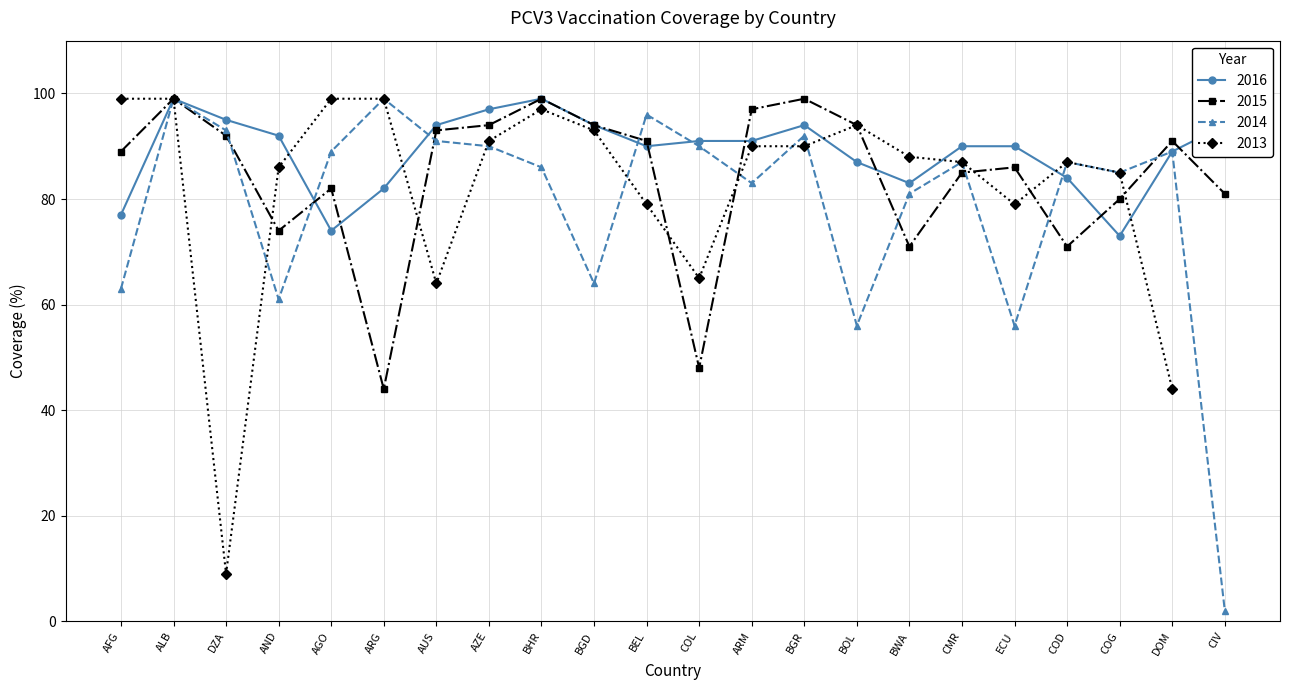

What is the minimum value for 2016?

73